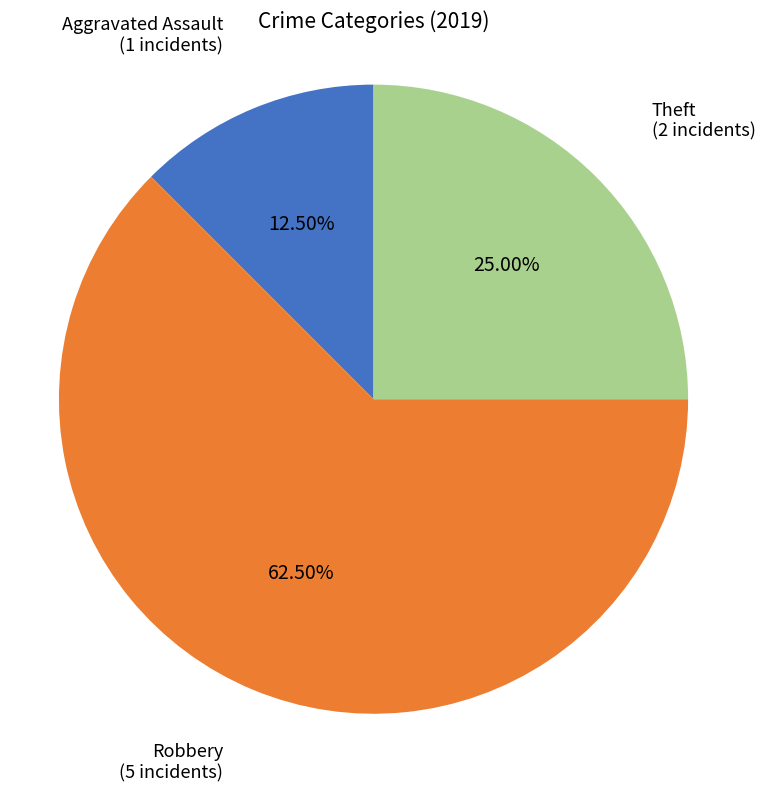

Is there a majority slice in this chart?

Yes